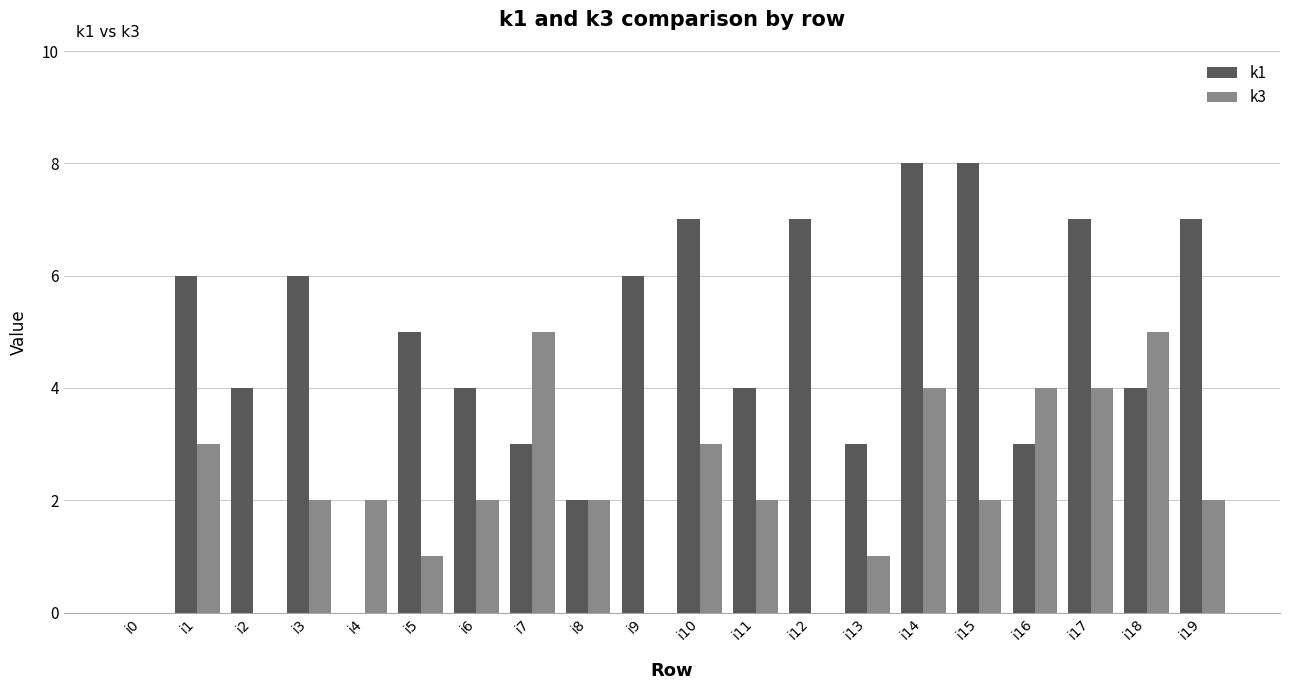

Is it true that k1 equals 3 at i5?

False